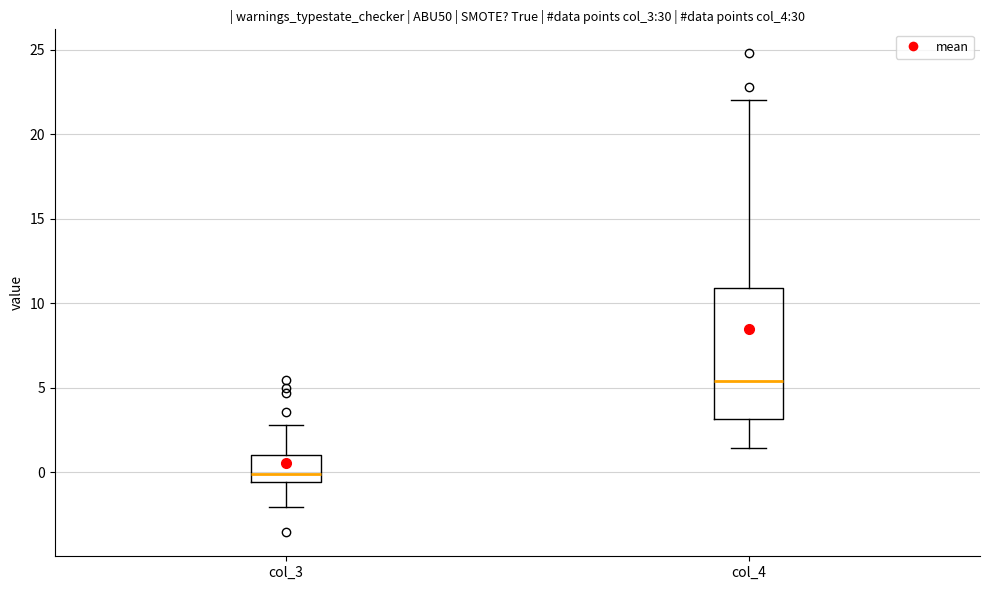

Which box's median line is the lowest?

col_3